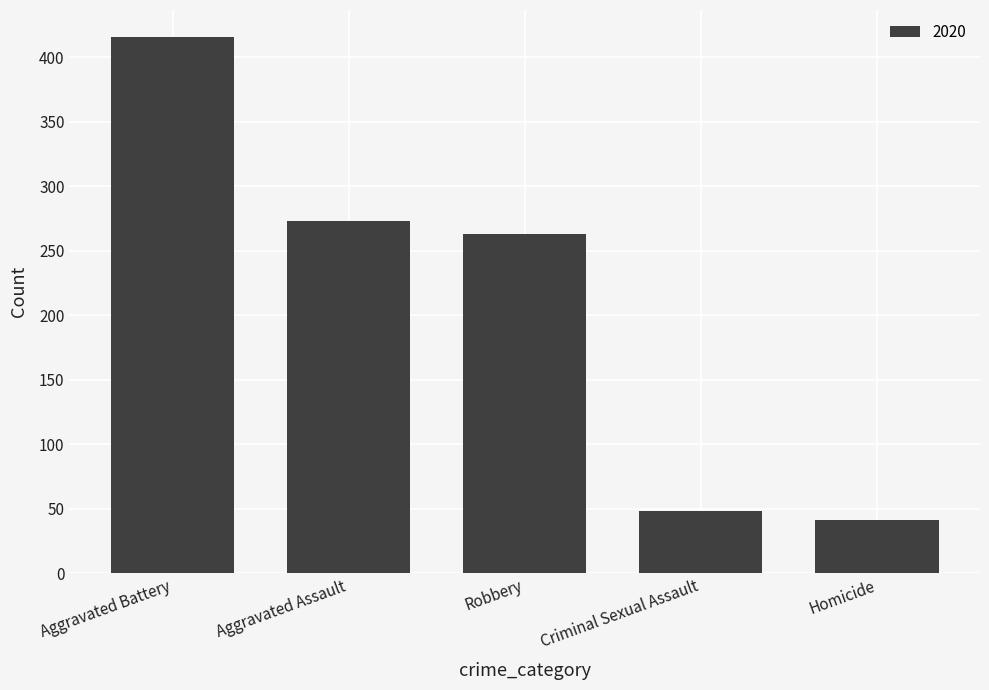

Reading left to right, transcribe all the data shown in this chart.

Aggravated Battery=416	Aggravated Assault=273	Robbery=263	Criminal Sexual Assault=48	Homicide=41